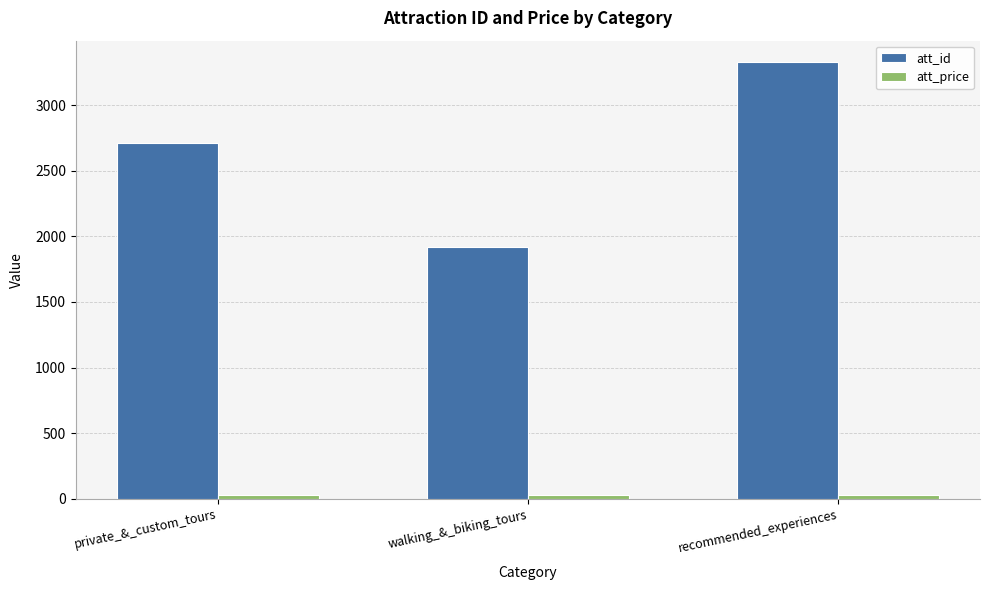

What is the difference between the second highest and minimum values in the att_id series?

794.0